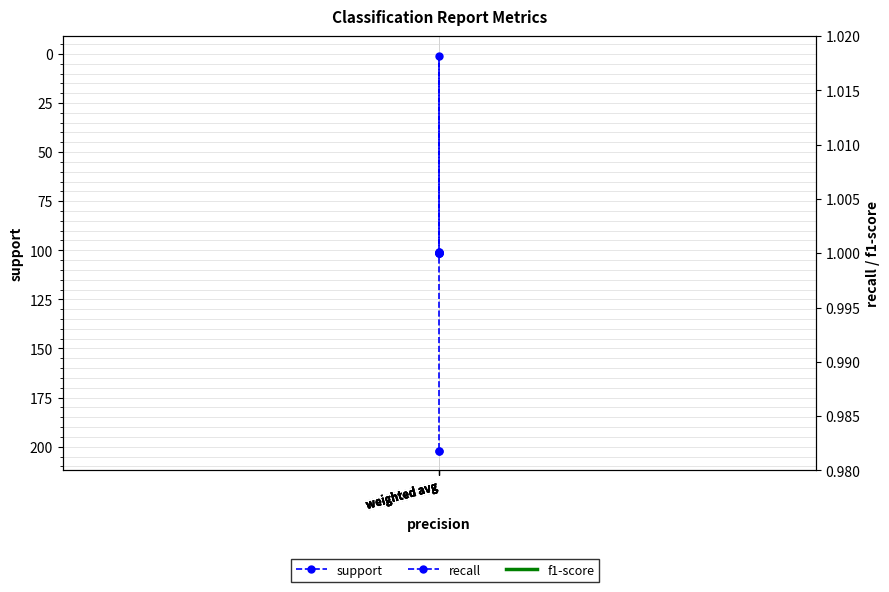

True or false: f1-score and support intersect in this chart.

False